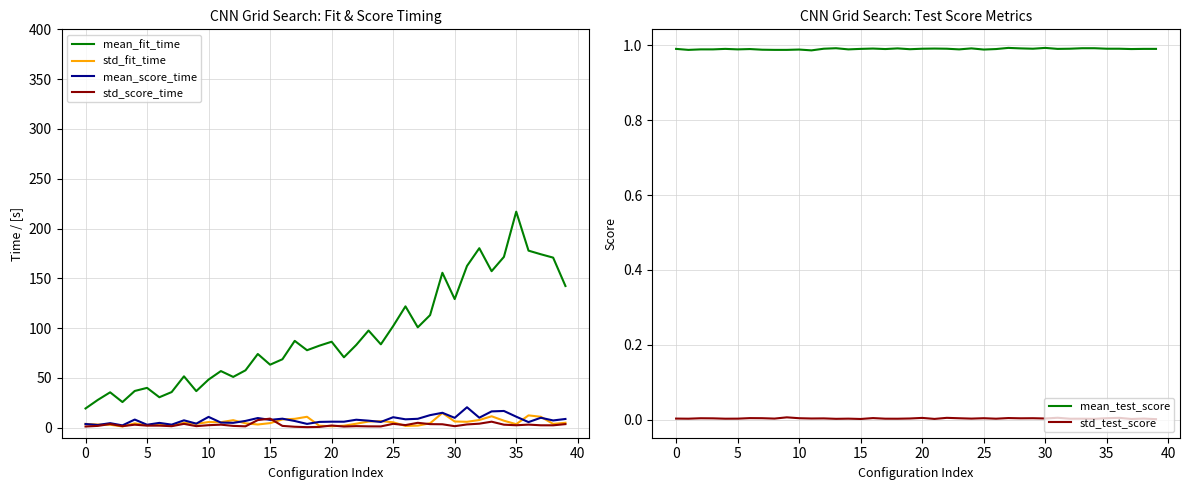

What is the total value across all series at 26?

135.9